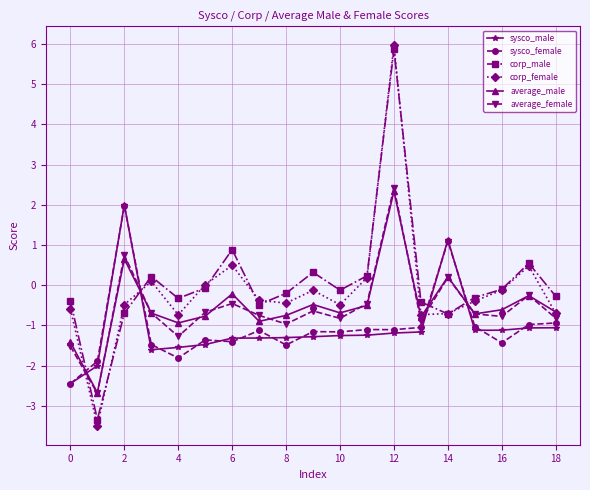

What is the value of the average_female point at the 16th from the left?

-0.7